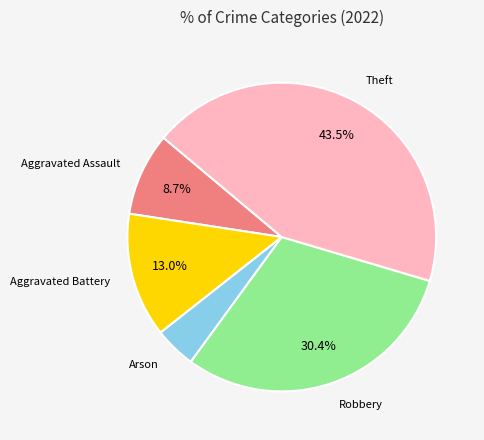

Does any single category account for the majority?

No